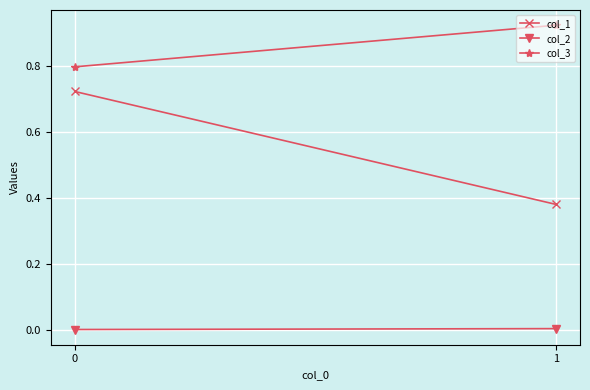

Reading left to right, list all the values displayed in this chart.

col_1: 0.7	0.4
col_2: 0.0	0.0
col_3: 0.8	0.9